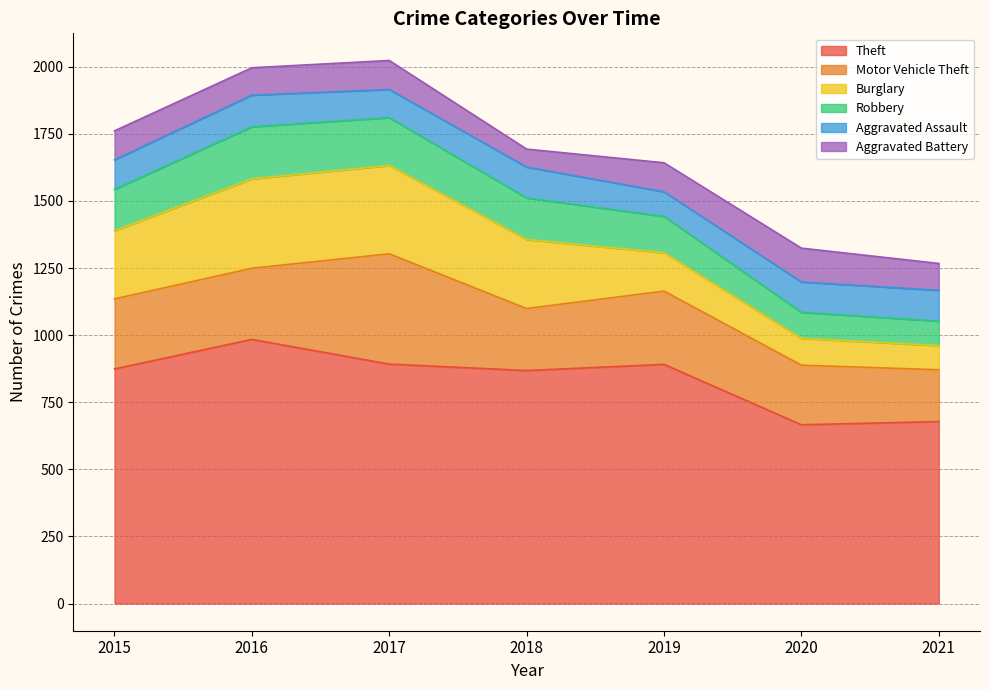

Which series has the widest spread of values?

Theft